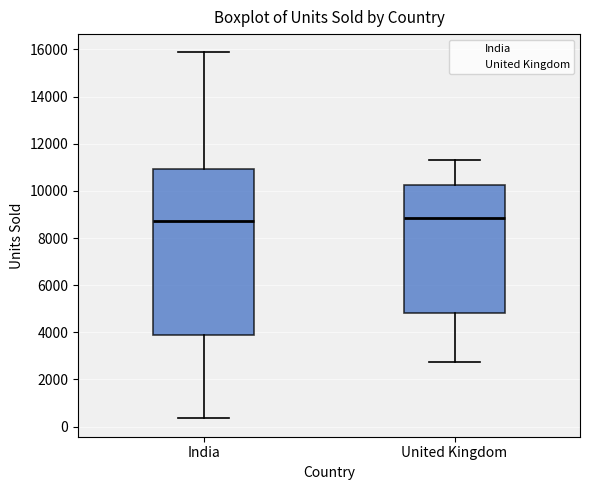

Reading left to right, transcribe this box plot: for each box, give where its median line is, the range the box spans, and where its two whiskers end, as read against the y-axis. The values are not printed on the chart, so give them approximately, as read against the axis.

India: median 8800, box 3800 to 11000, whiskers 400 to 15800
United Kingdom: median 8800, box 4800 to 10200, whiskers 2800 to 11400